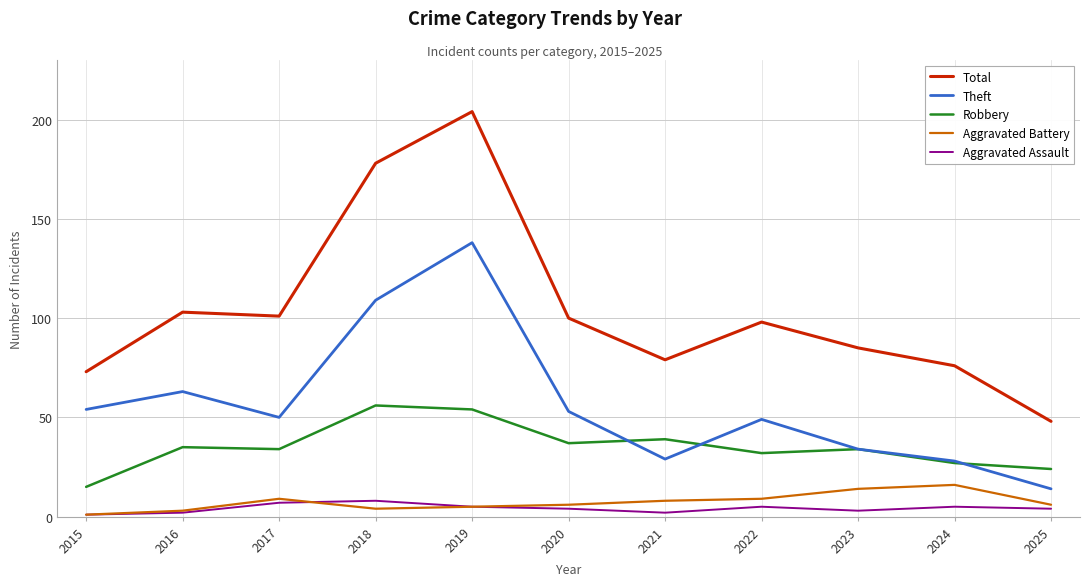

Is it true that Theft equals 59 at 2023?

False